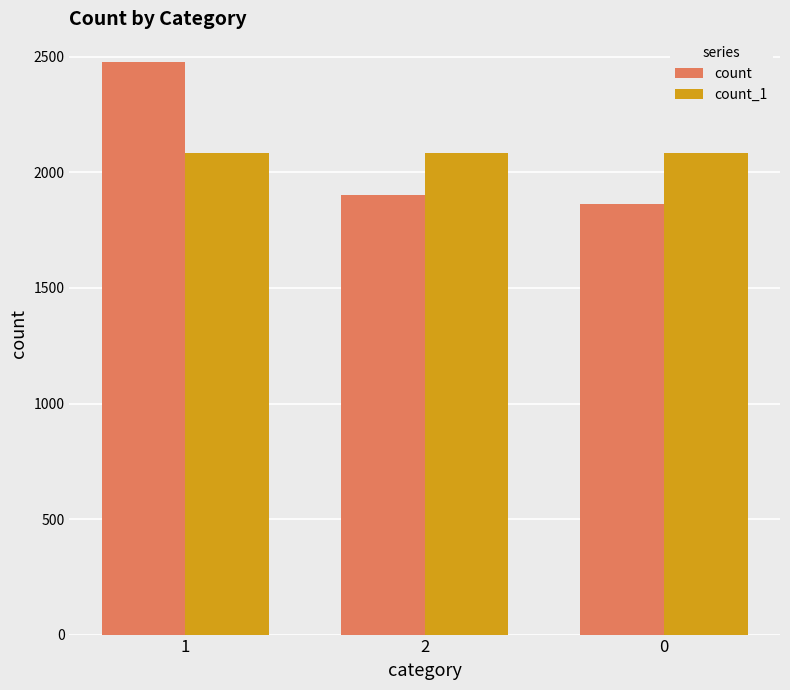

What is the greatest value displayed?

2478